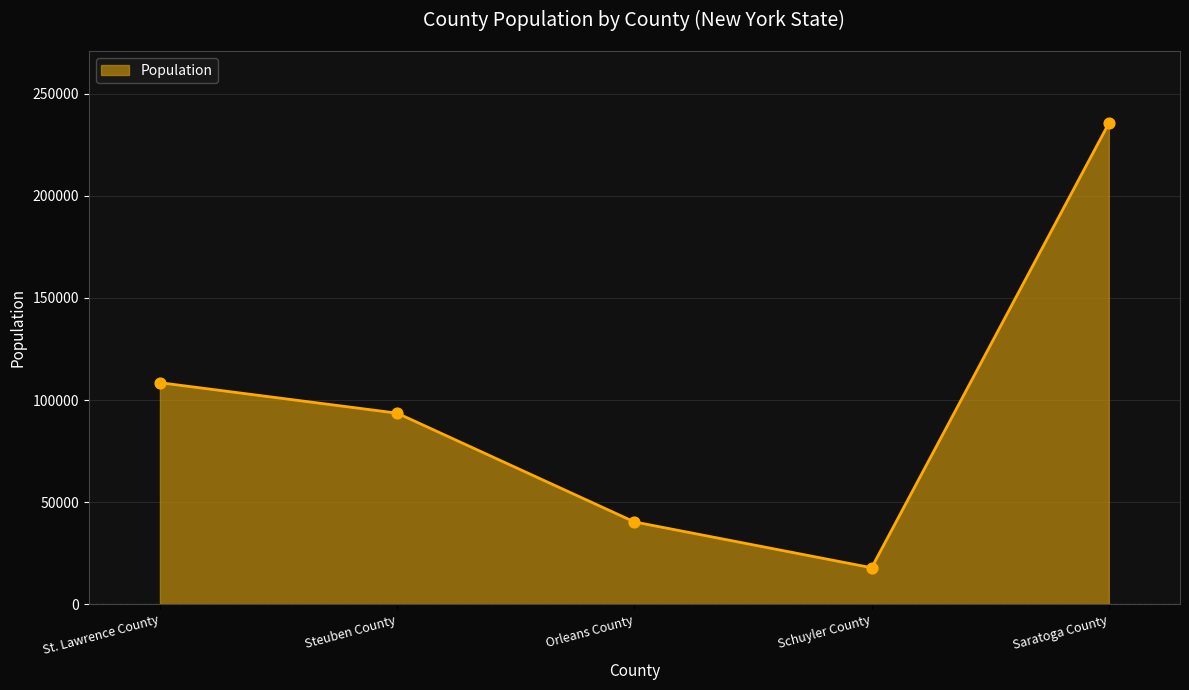

What is the ratio of the value at Orleans County to the value at St. Lawrence County?

0.4